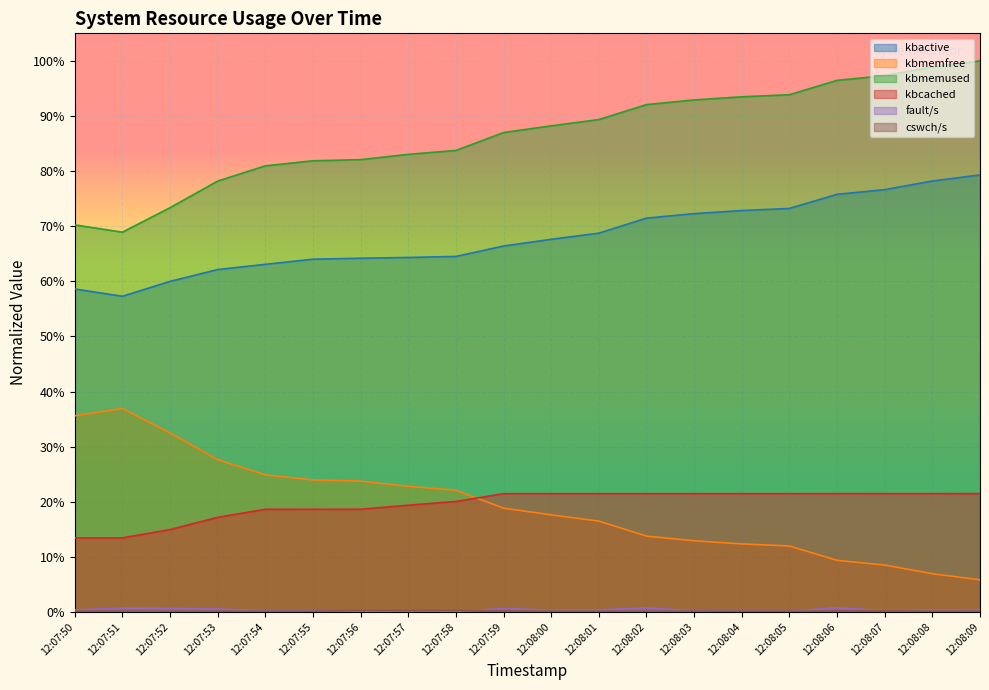

At which category does the chart reach its minimum across all series?

12:07:57